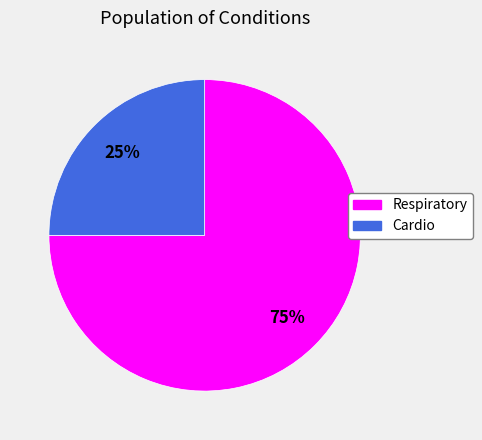

Which slice is the smallest?

Cardio